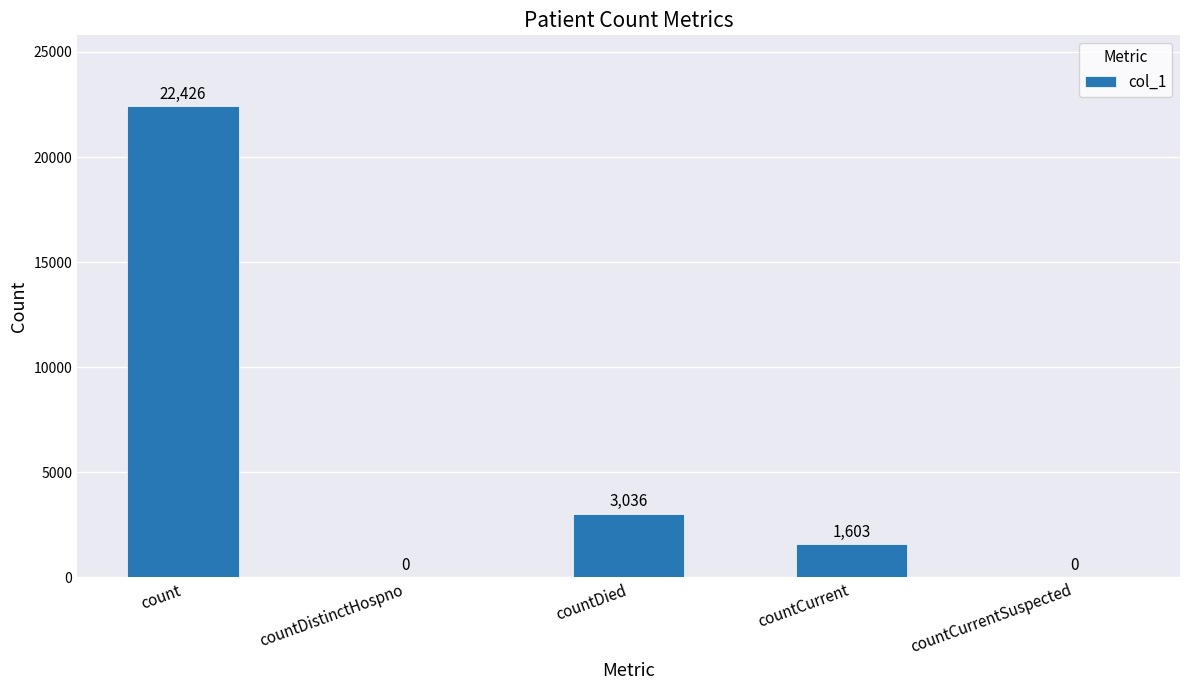

Count the number of categories in the chart.

5